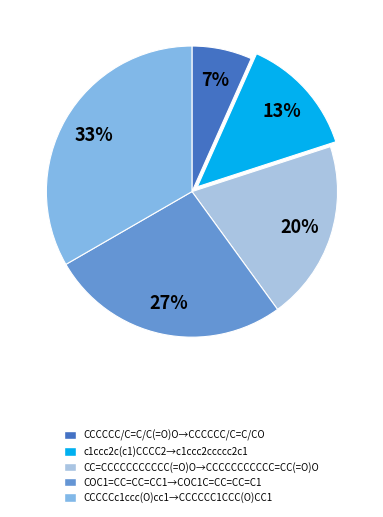

Do CC=CCCCCCCCCCC(=O)O→CCCCCCCCCCC=CC(=O)O and CCCCCC/C=C/C(=O)O→CCCCCC/C=C/CO together represent more than half of the pie?

No